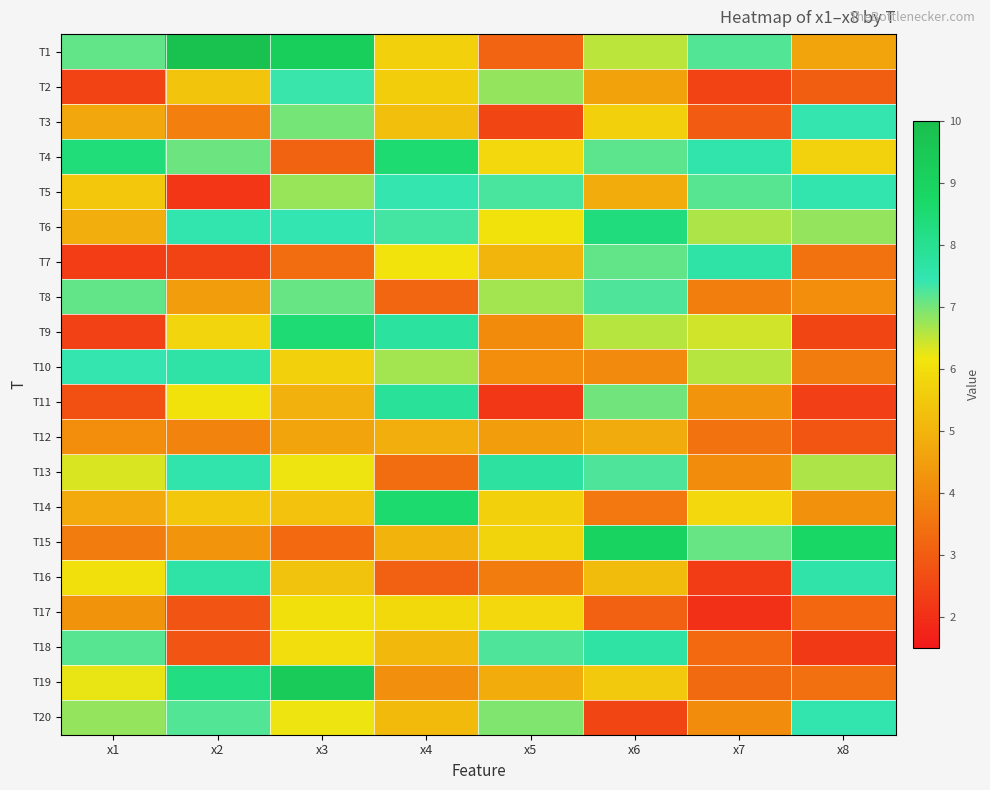

Which has a higher value, x3 or x1?

x3